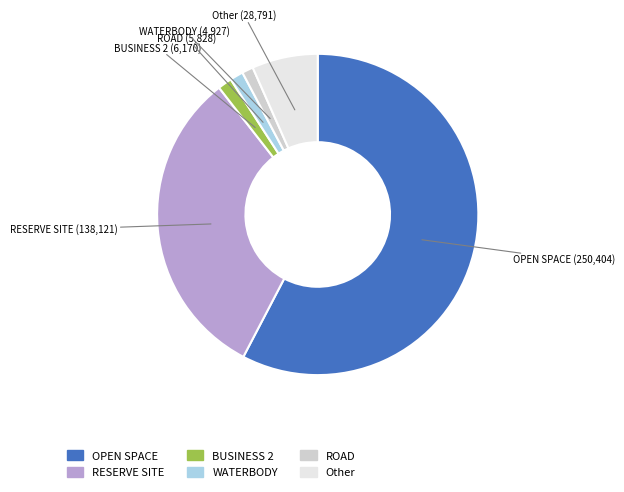

Does any single category account for the majority?

Yes